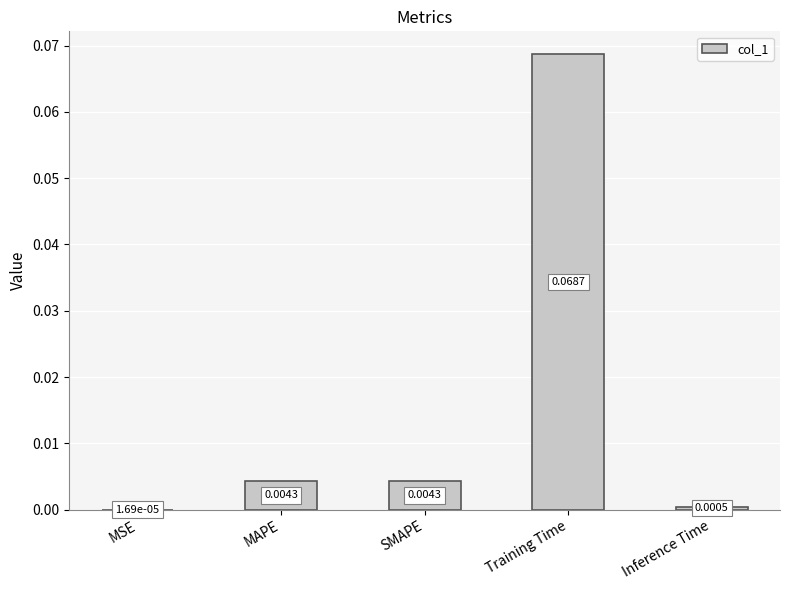

Between MAPE and Inference Time, which is larger?

MAPE